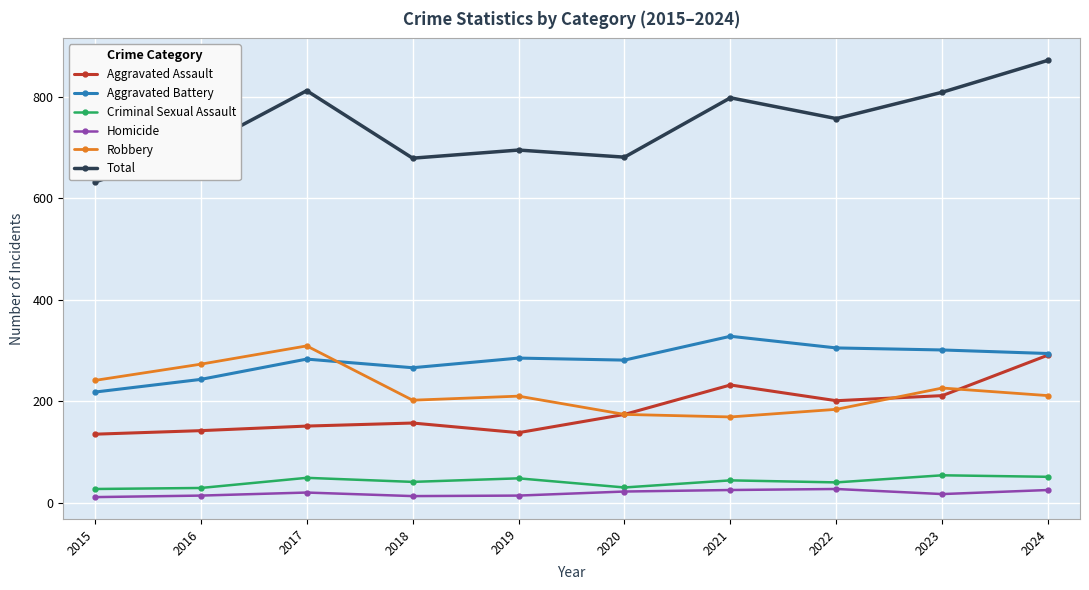

At how many categories does at least one series exceed 353?

10